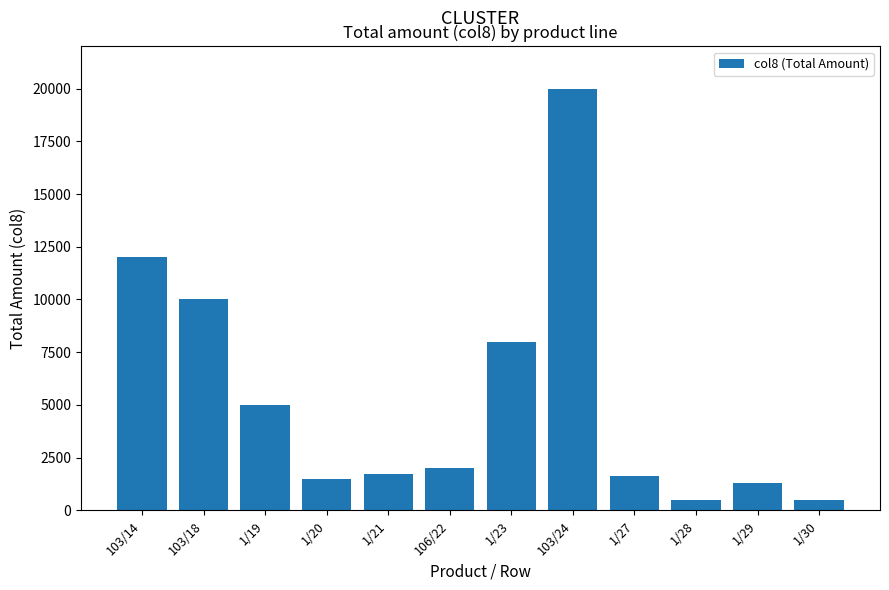

What is the minimum value shown in the chart?

493.5